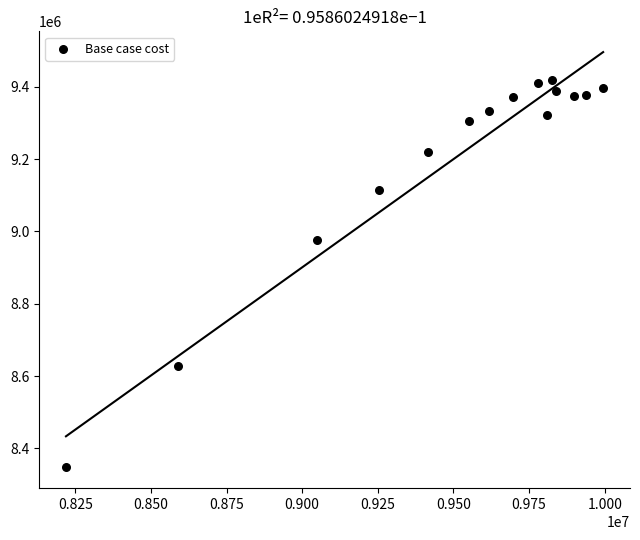

What Y value in the scatter plot is closest to 8882790?

8975346.6